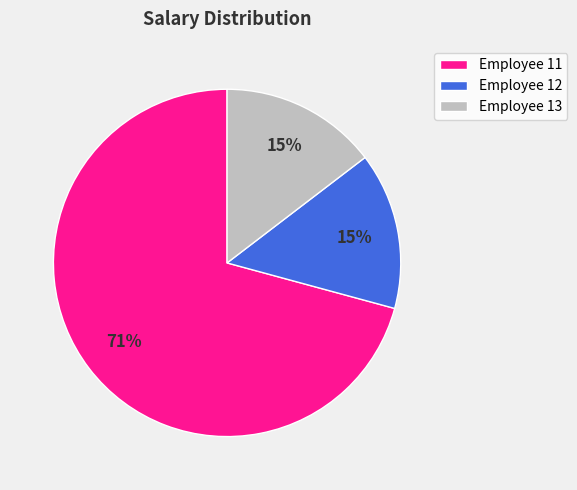

To the nearest percent, what percentage of the pie is Employee 12?

15%